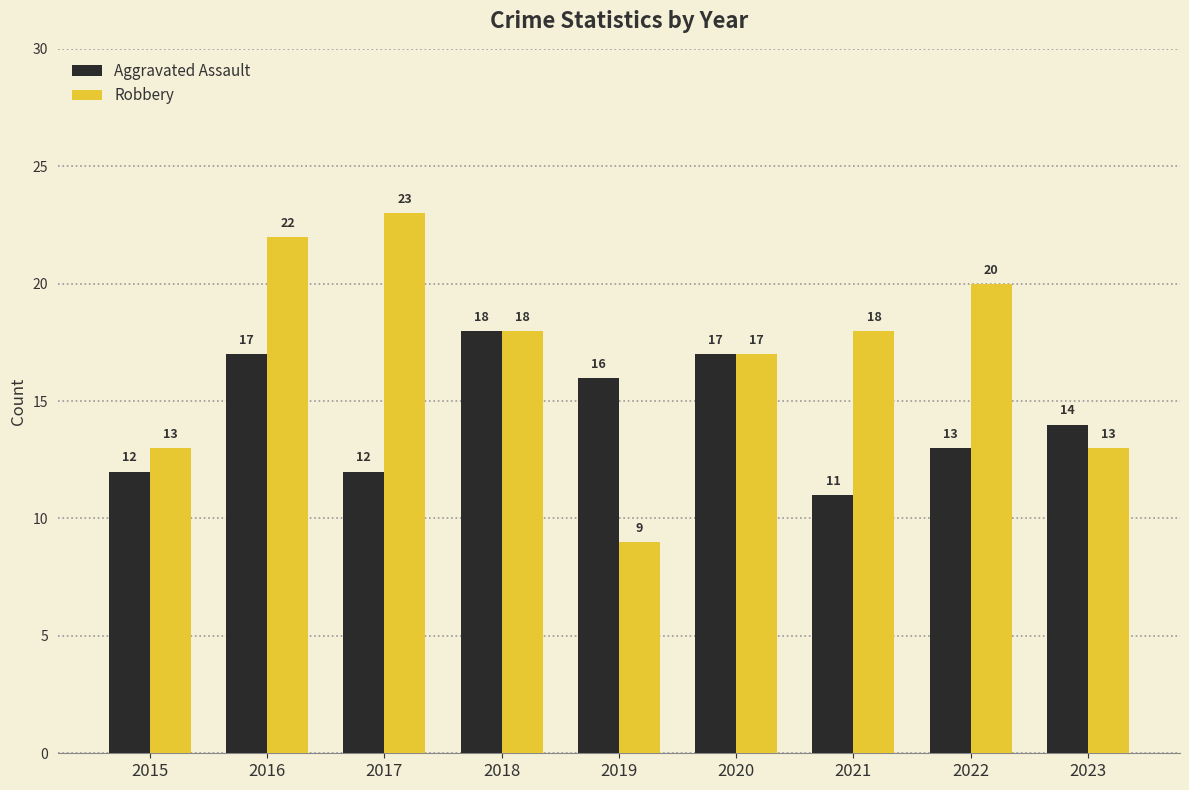

How many series are shown in this chart?

2